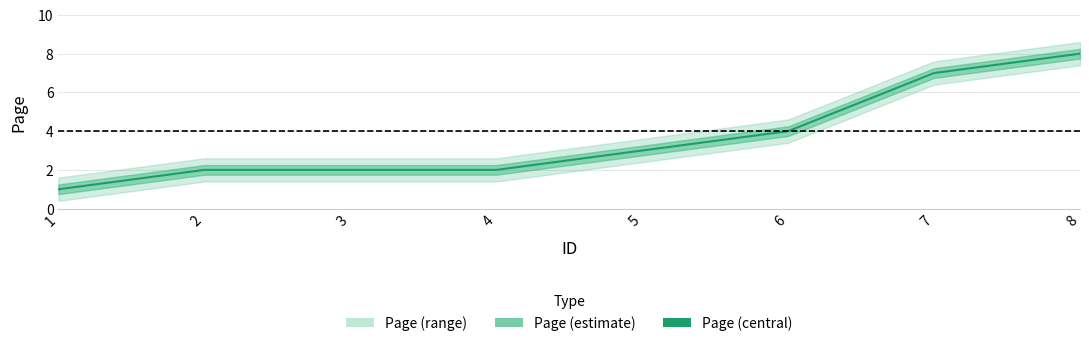

The value at 6 is 4. True or false?

True